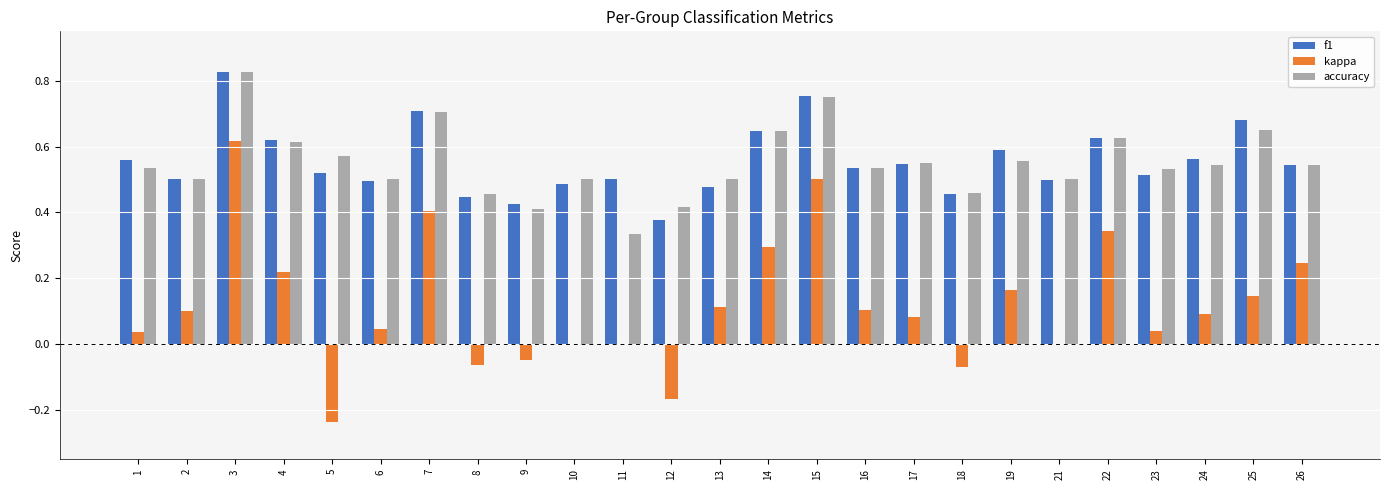

Is it true that f1 equals 0.9 at 5?

False